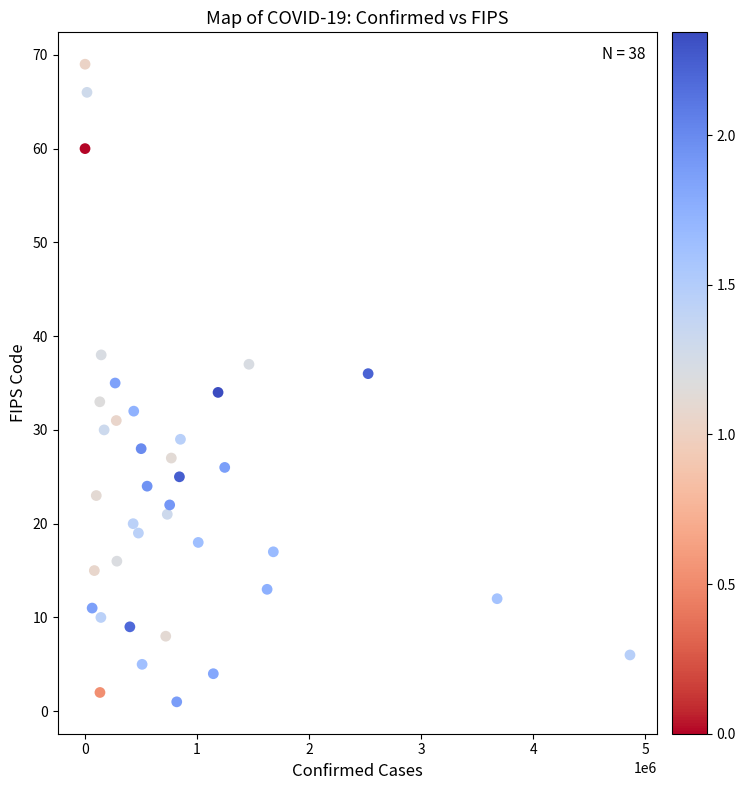

What is the range of X values (max minus min)?

4864621